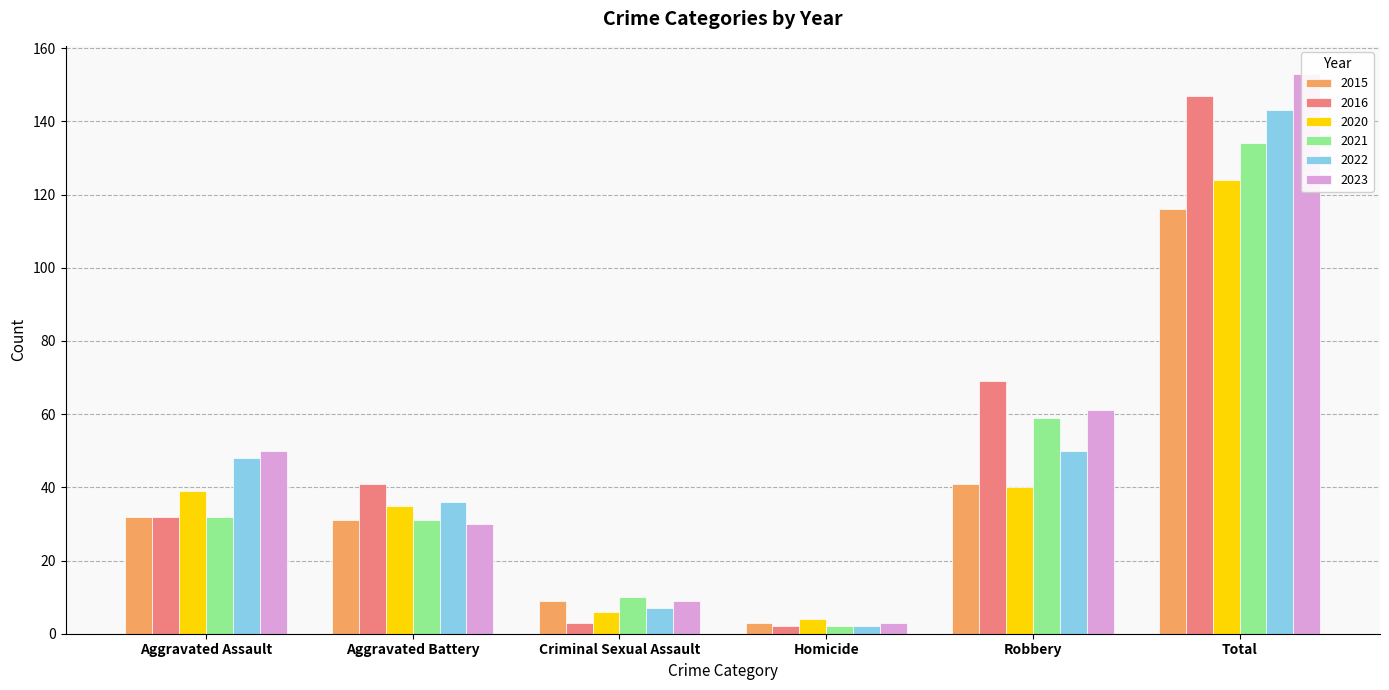

Reading left to right, extract all data points from this chart.

2015: Aggravated Assault=32	Aggravated Battery=31	Criminal Sexual Assault=9	Homicide=3	Robbery=41	Total=116
2016: Aggravated Assault=32	Aggravated Battery=41	Criminal Sexual Assault=3	Homicide=2	Robbery=69	Total=147
2020: Aggravated Assault=39	Aggravated Battery=35	Criminal Sexual Assault=6	Homicide=4	Robbery=40	Total=124
2021: Aggravated Assault=32	Aggravated Battery=31	Criminal Sexual Assault=10	Homicide=2	Robbery=59	Total=134
2022: Aggravated Assault=48	Aggravated Battery=36	Criminal Sexual Assault=7	Homicide=2	Robbery=50	Total=143
2023: Aggravated Assault=50	Aggravated Battery=30	Criminal Sexual Assault=9	Homicide=3	Robbery=61	Total=153